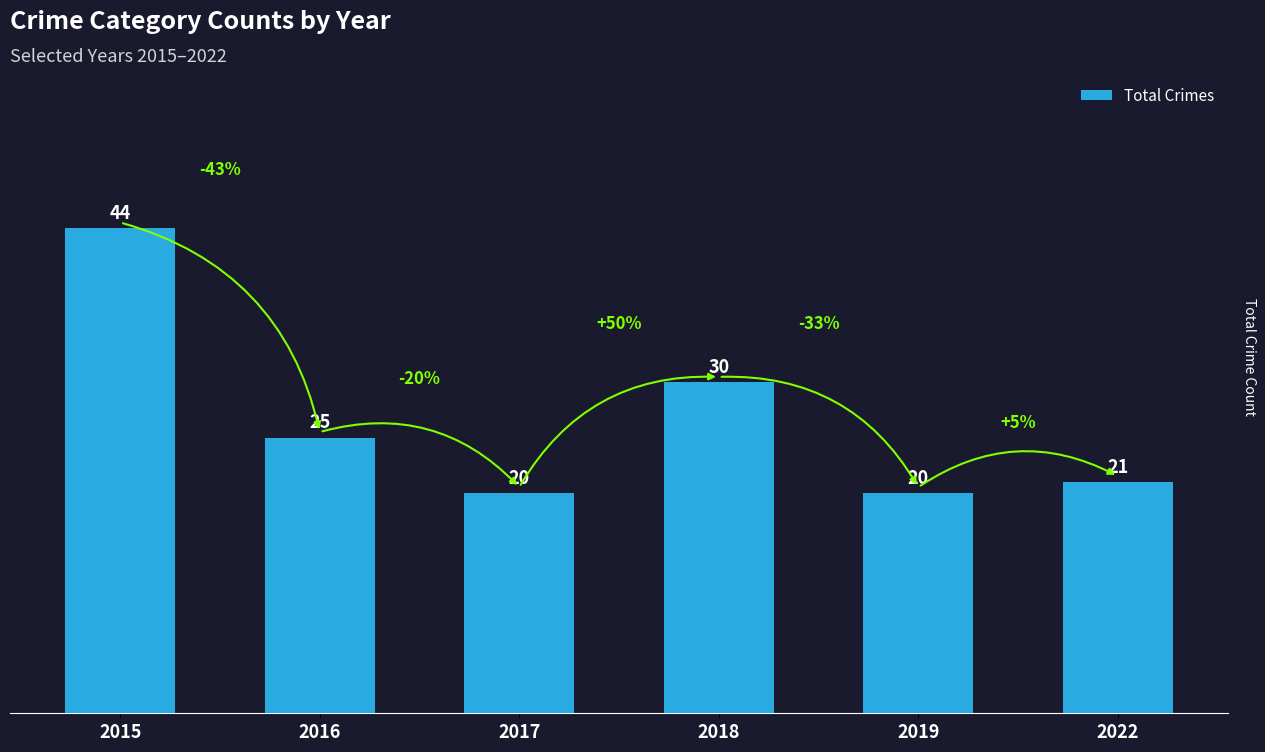

What is the sum of the values at 2019 and 2017?

40